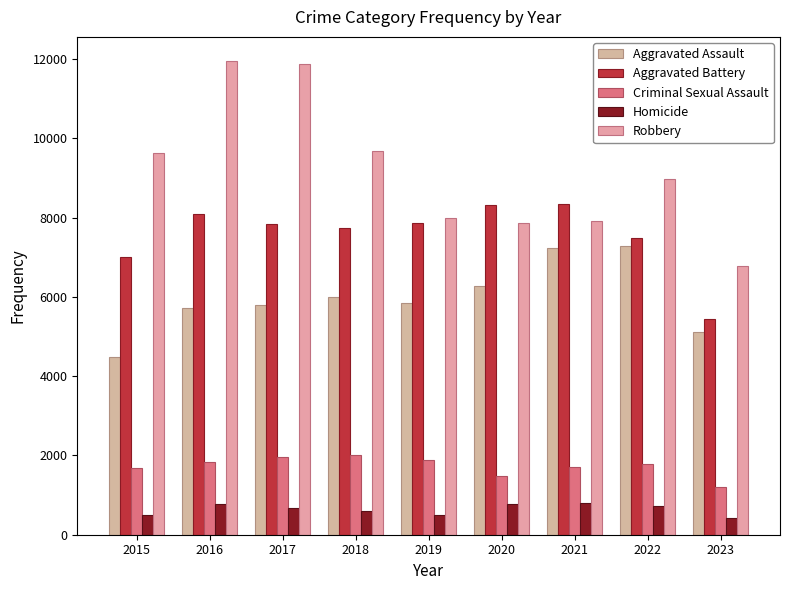

How many data points does each series have?

9